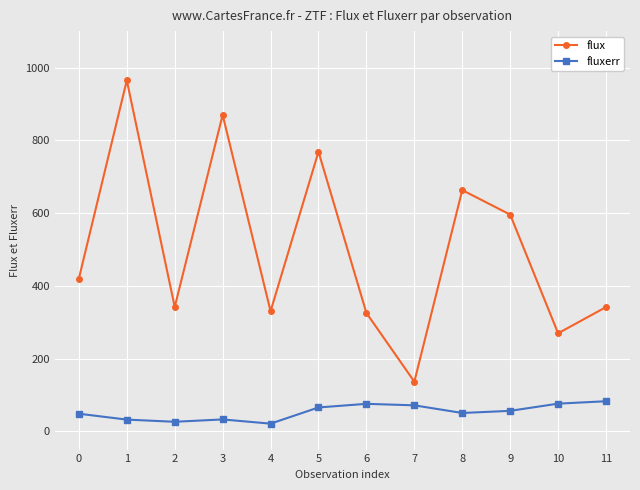

True or false: flux and fluxerr intersect in this chart.

False